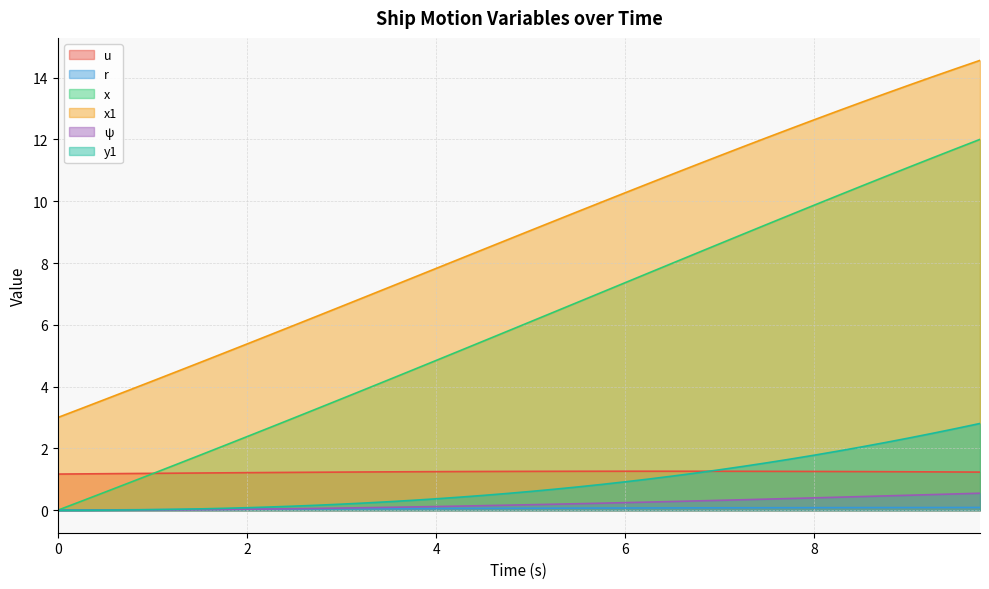

What is the sum of all y1 values?

34.7